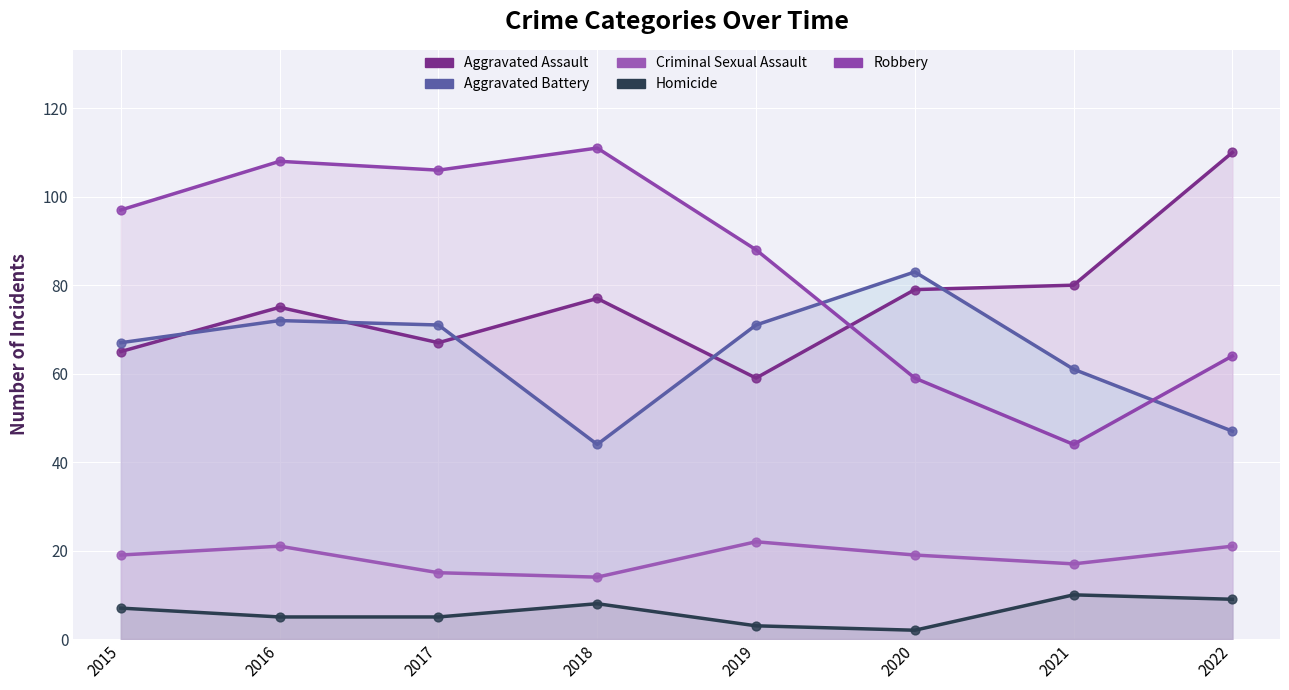

Which series reaches the maximum Y coordinate?

Robbery